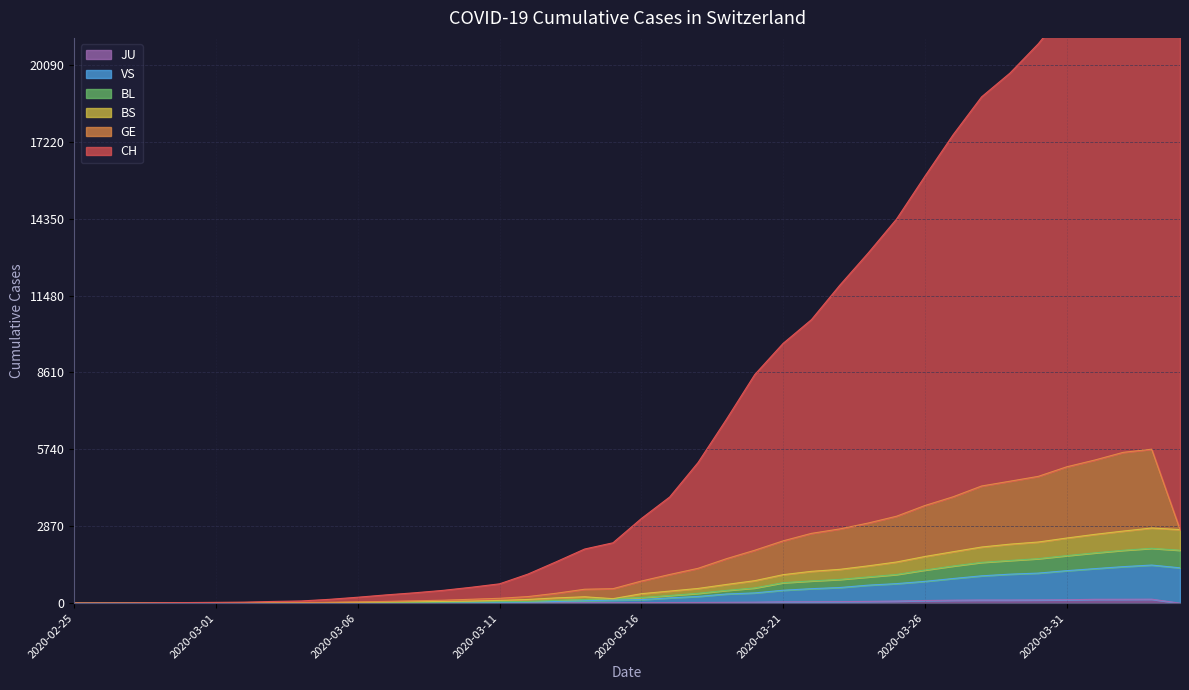

What is the label of the 38th point from the left?

2020-04-02